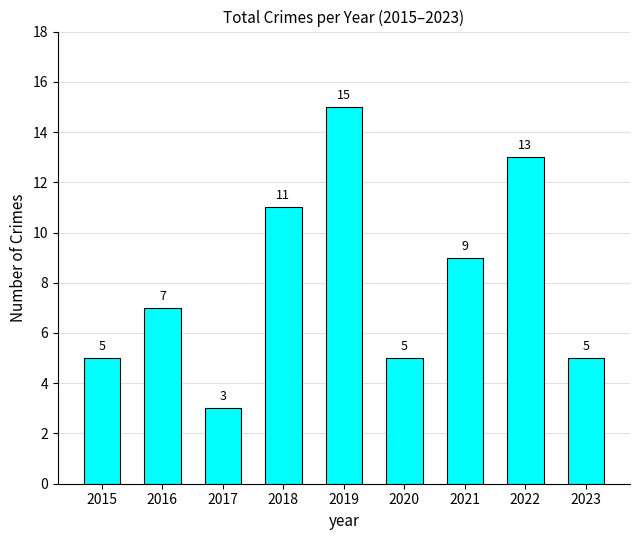

What is the maximum value shown in the chart?

15